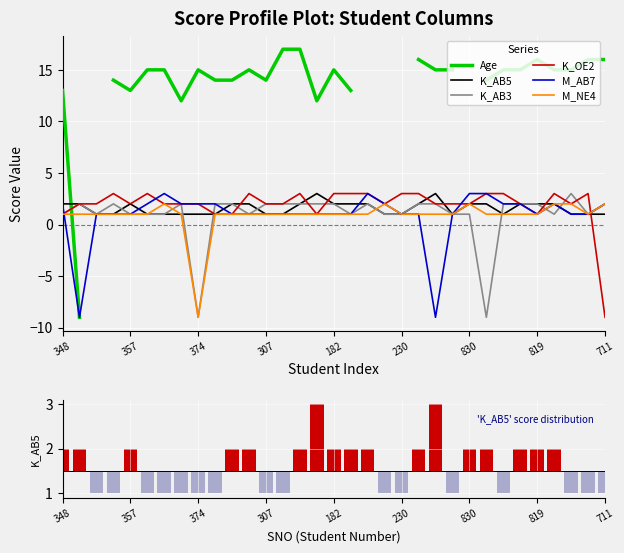

How many data points does each series have?

33